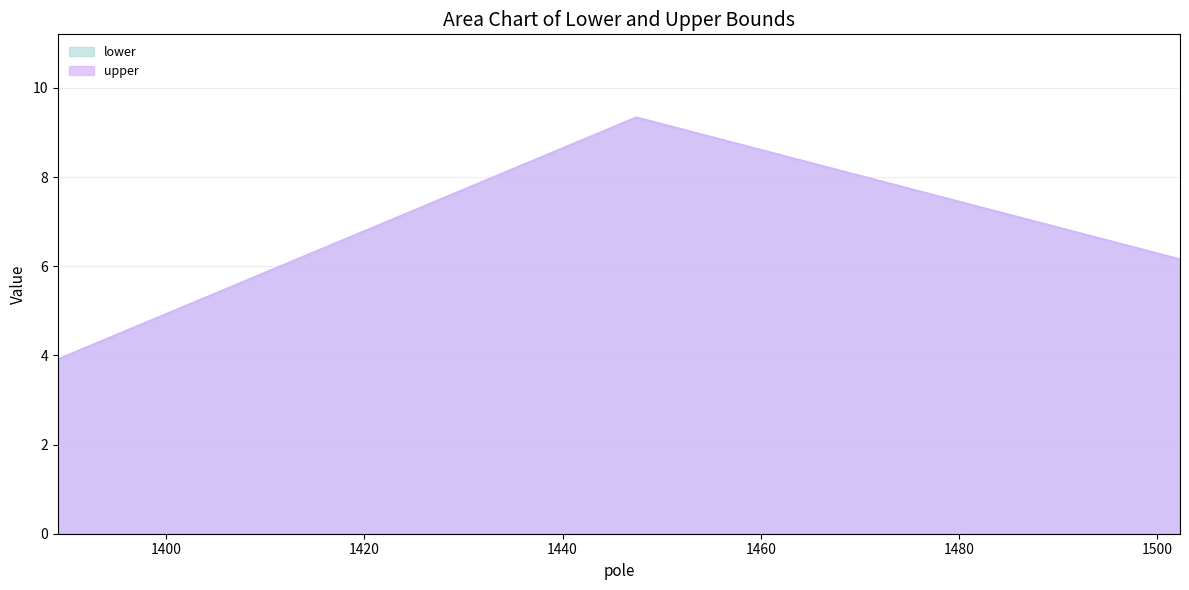

Which series has the largest total across all categories?

lower